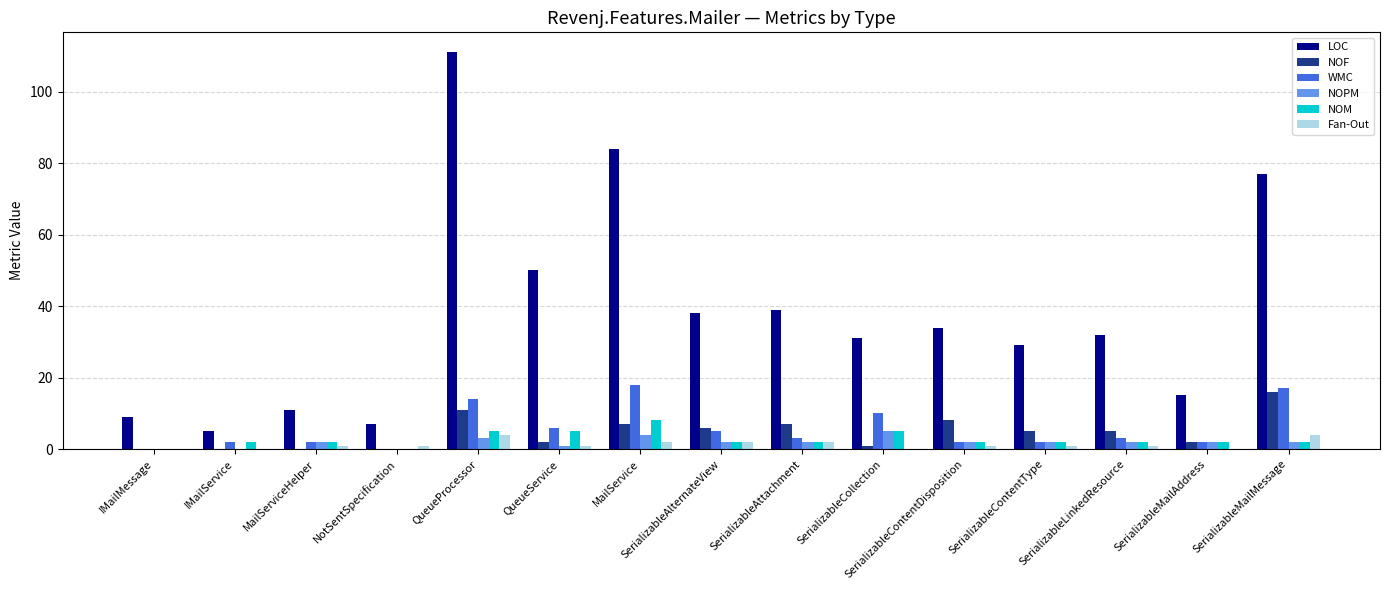

The WMC series shows -9 at NotSentSpecification. True or false?

False